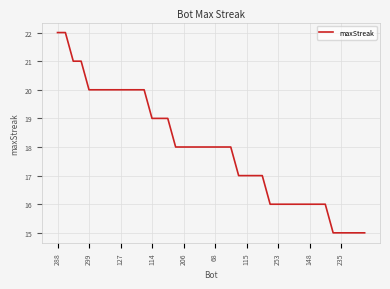

What is the greatest value displayed?

22